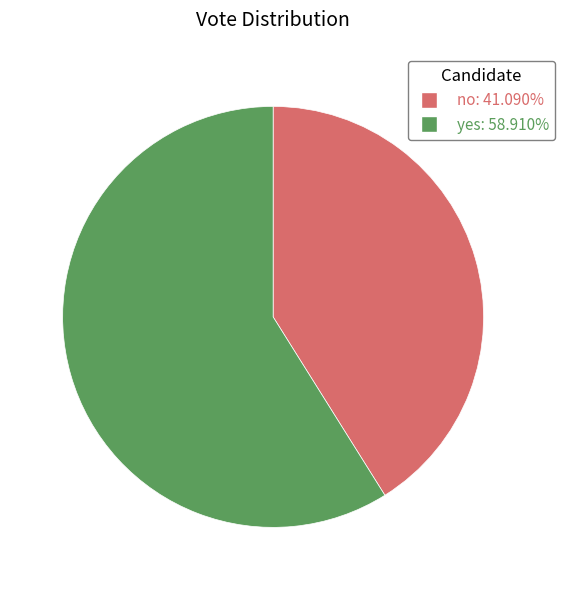

Which slice is the largest?

yes